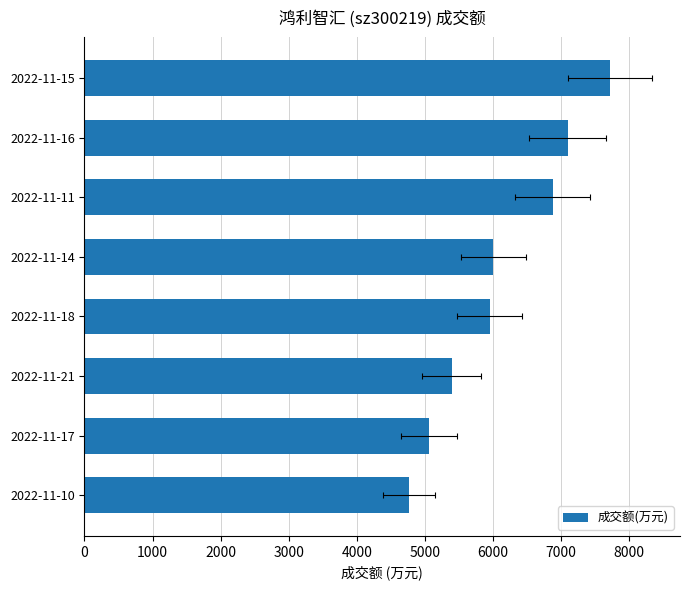

Between 2022-11-21 and 2022-11-11, which is larger?

2022-11-11